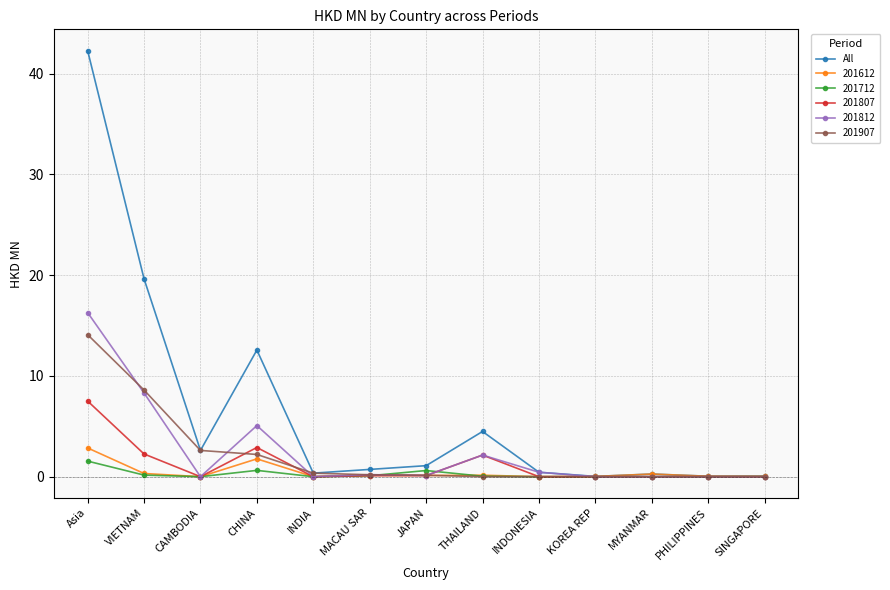

Is it true that 201812 equals 0.0 at KOREA REP?

True